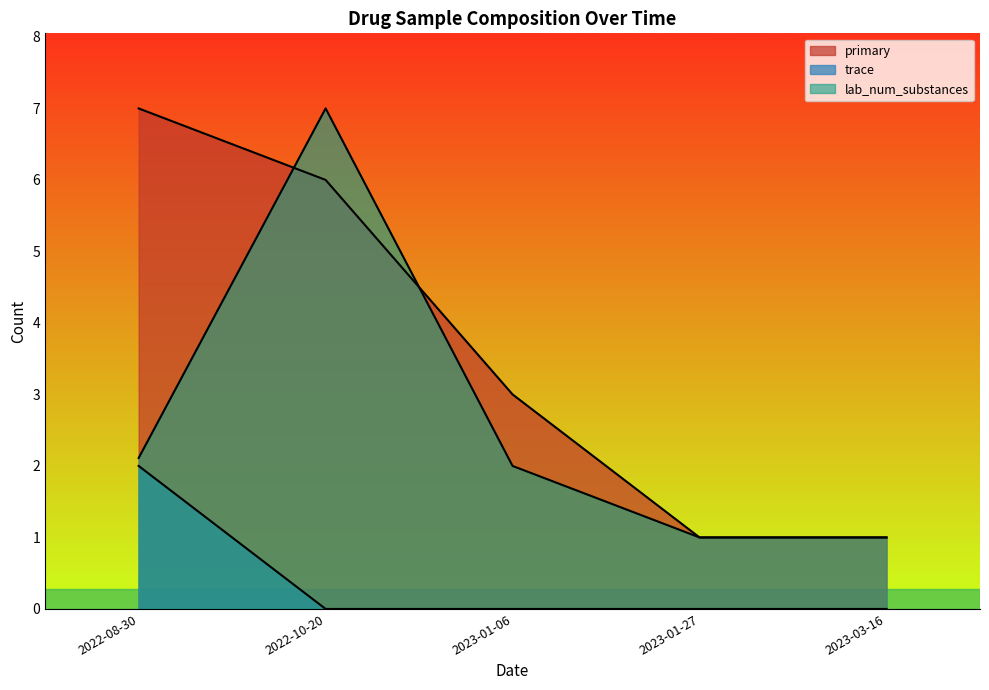

How many lines are shown in the chart?

3